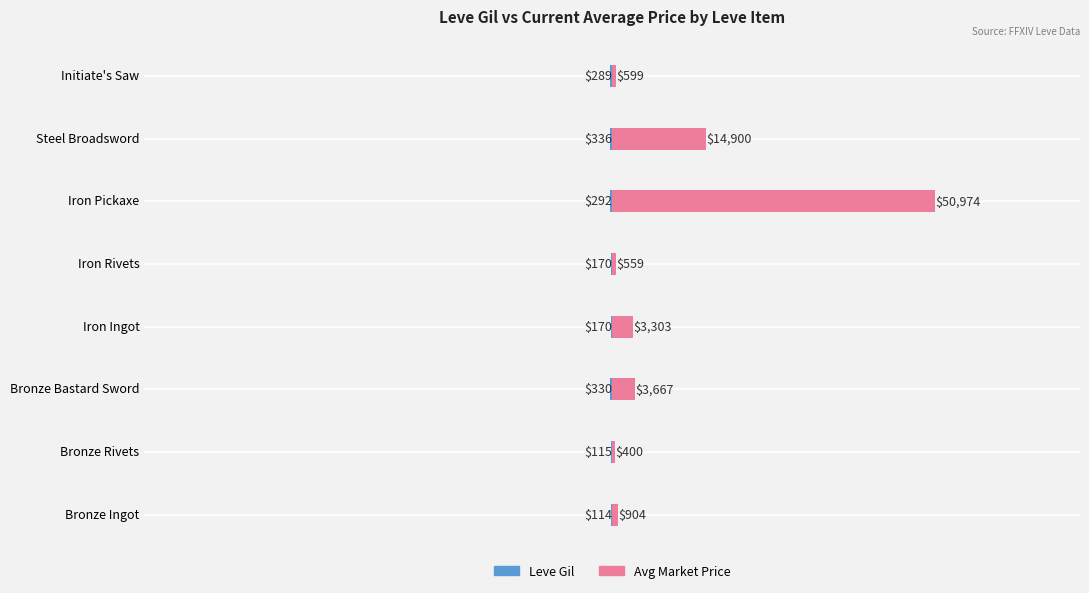

What is the value of the Leve Gil bar at the 1st from the left?

-114.0